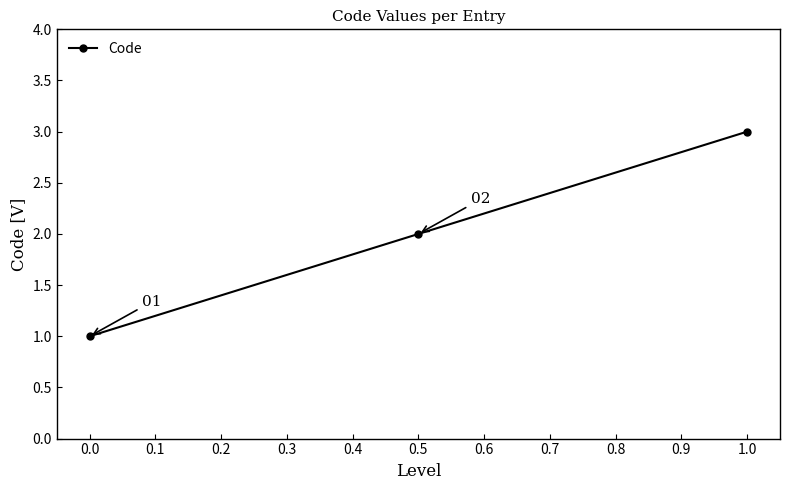

Count the values in the range 1 to 3.

3